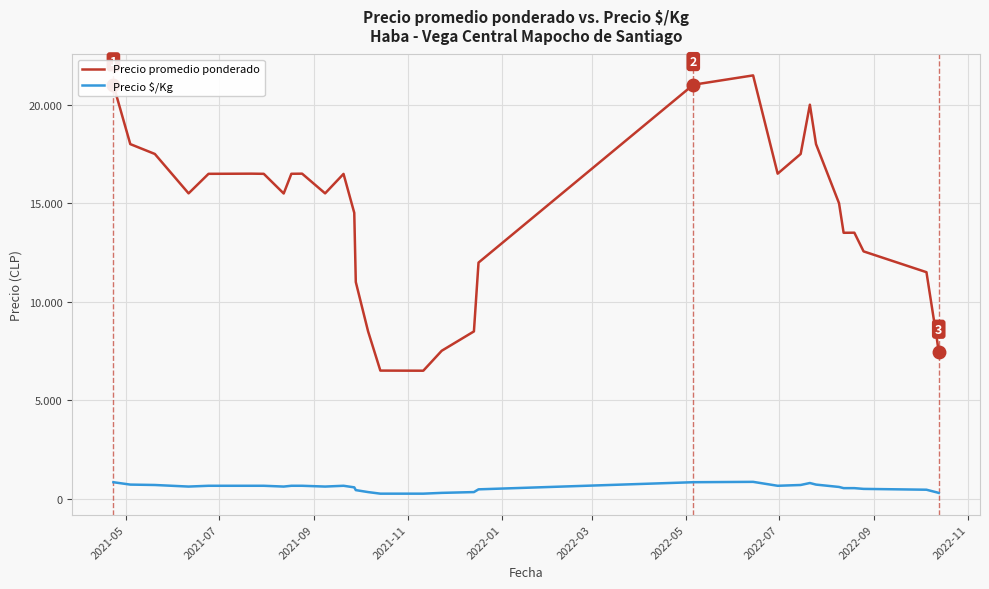

What is the maximum value shown in the chart?

21487